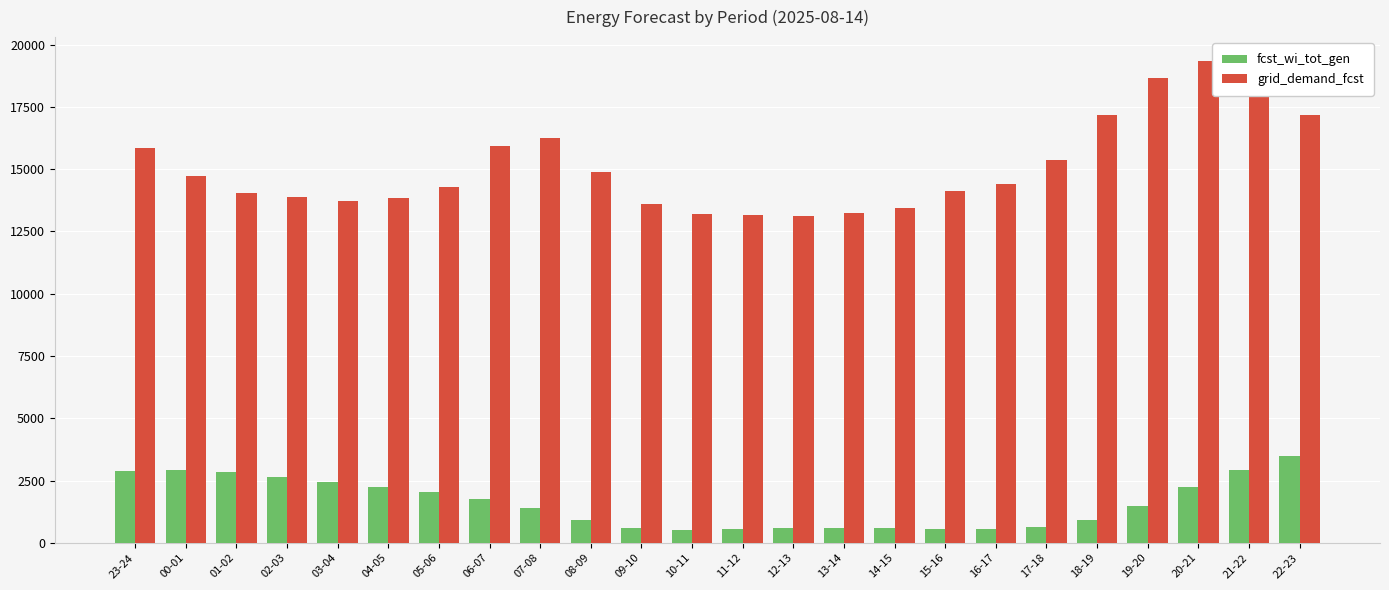

How many bars are there in each group?

2